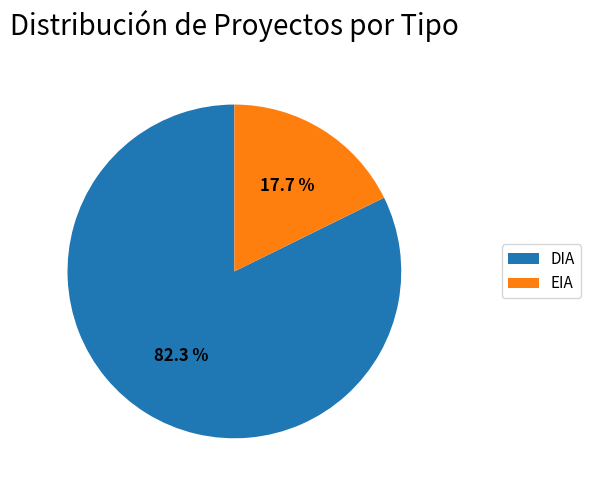

Which has a higher value, DIA or EIA?

DIA